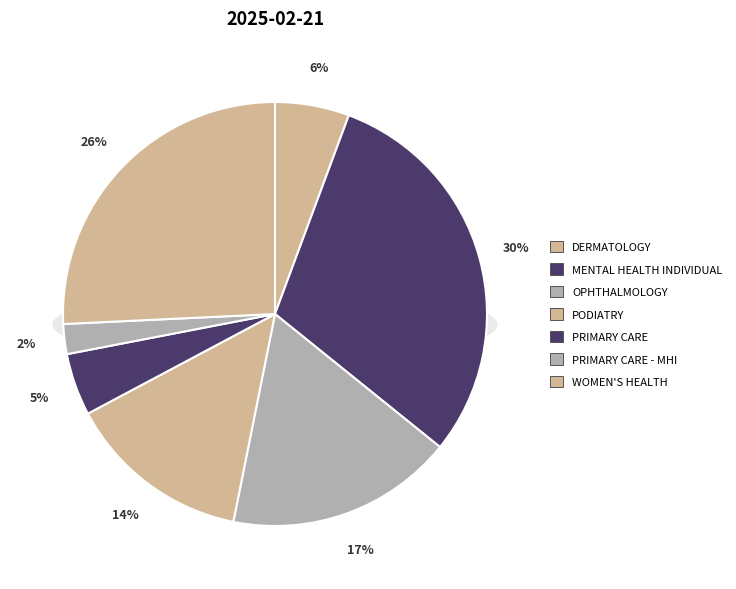

How many segments does this pie chart have?

7